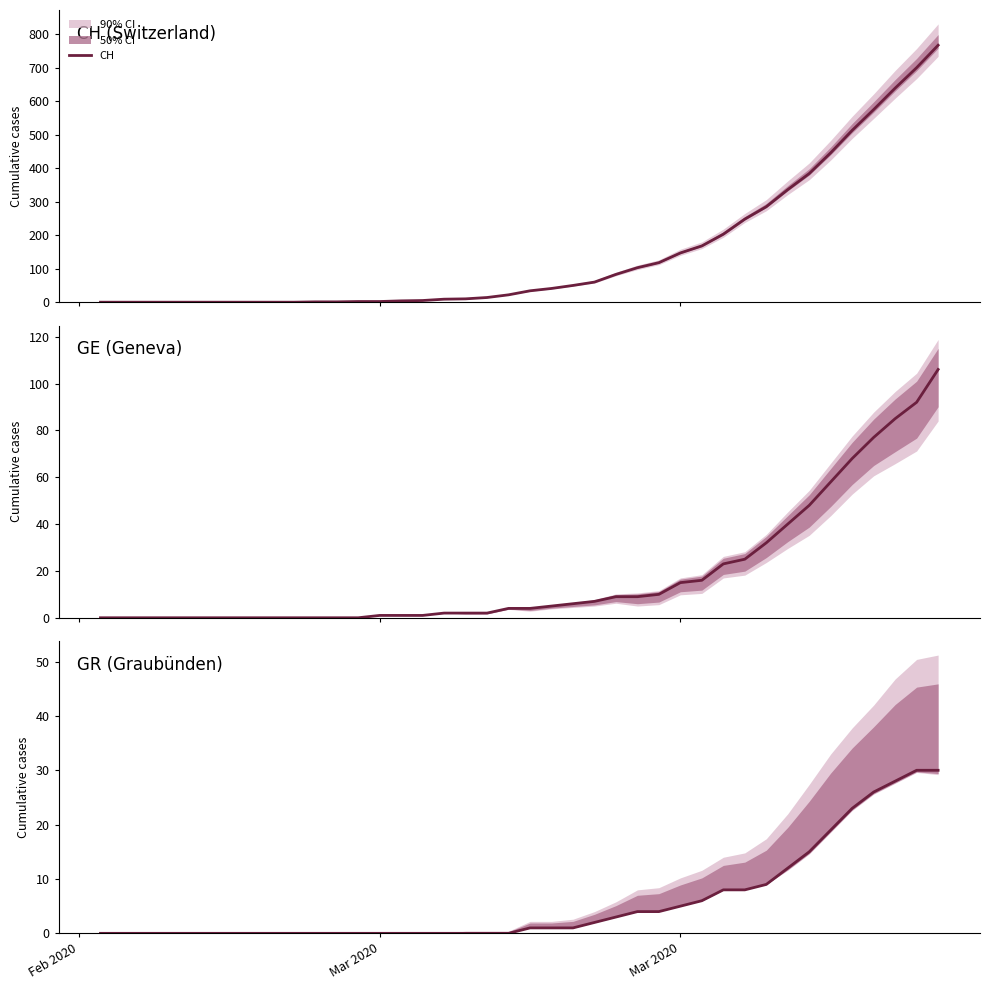

What is the difference between the maximum and minimum values in the GE series?

106